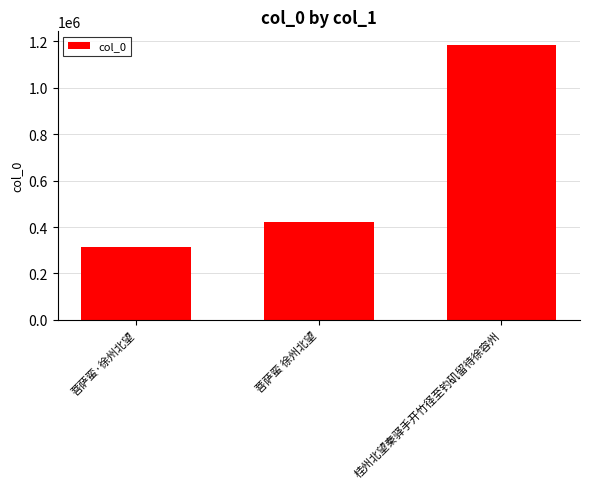

The chart shows a value of 1182635 at 桂州北望秦驿手开竹径至钓矶留待徐容州. True or false?

True